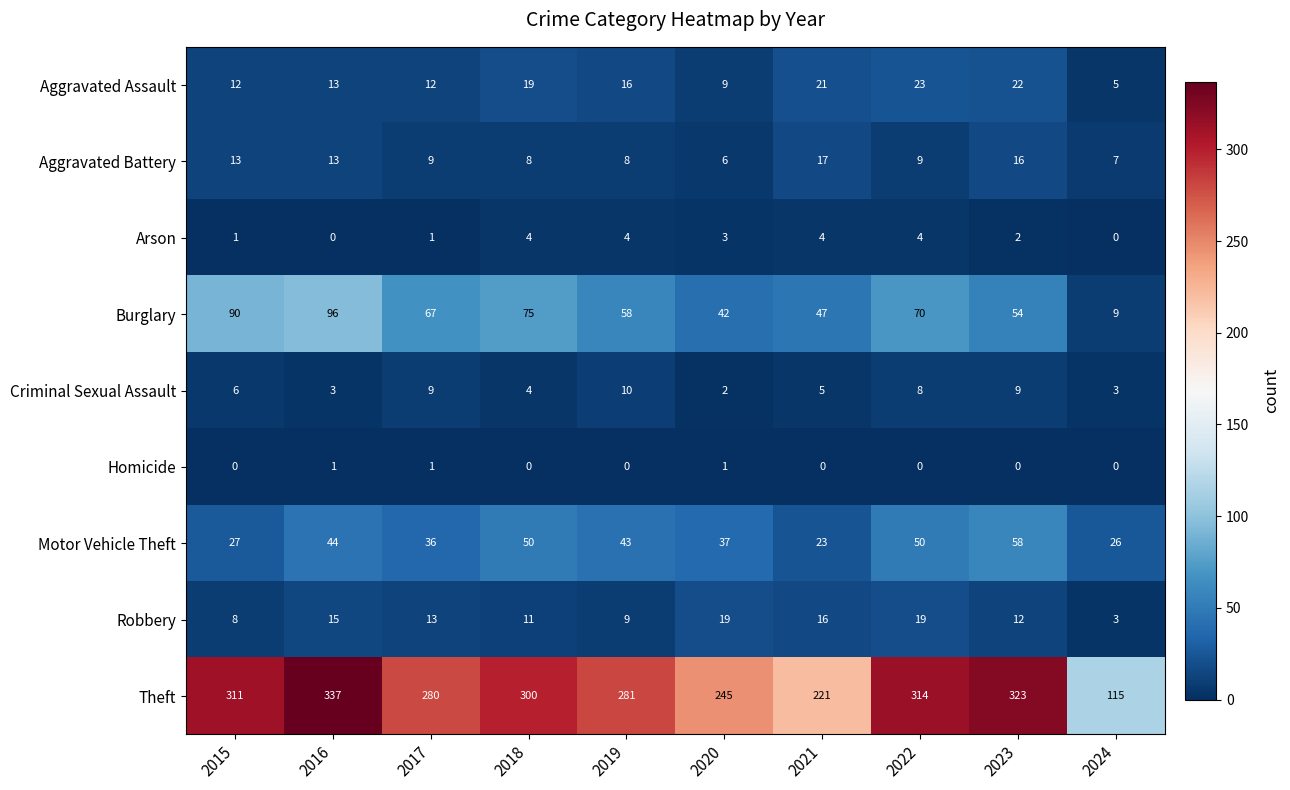

What is the sum of all Motor Vehicle Theft values?

394